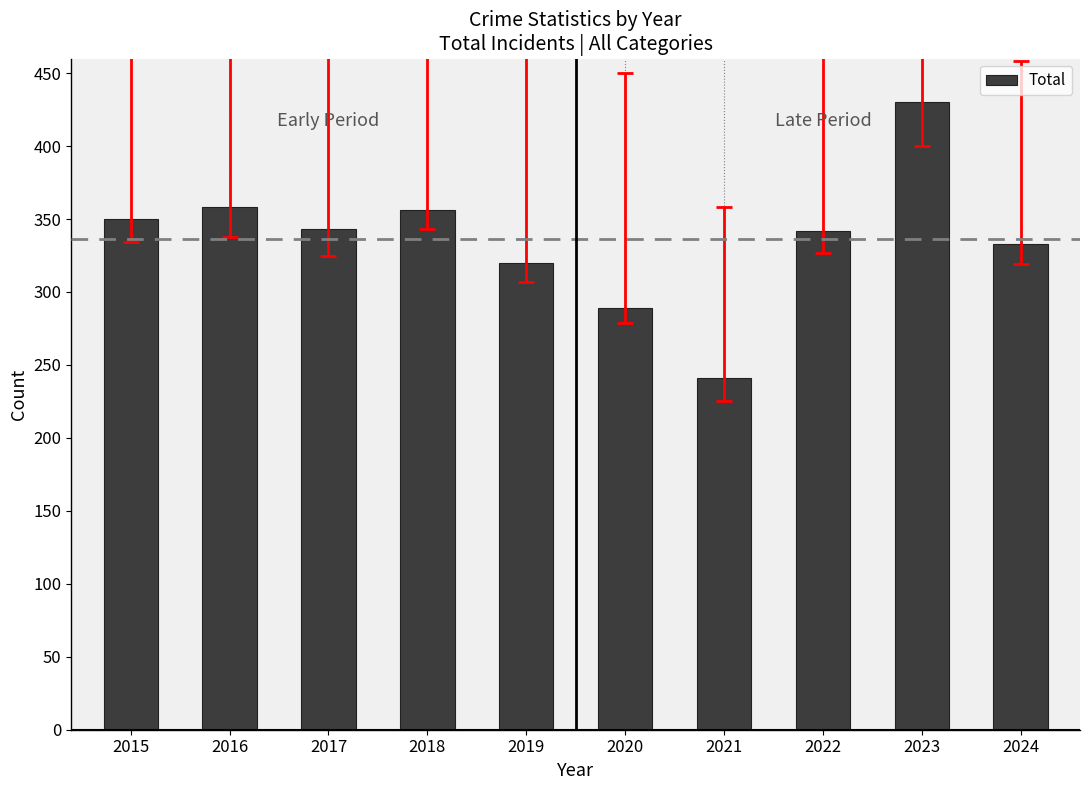

Is it true that the value at 2023 is 430?

True